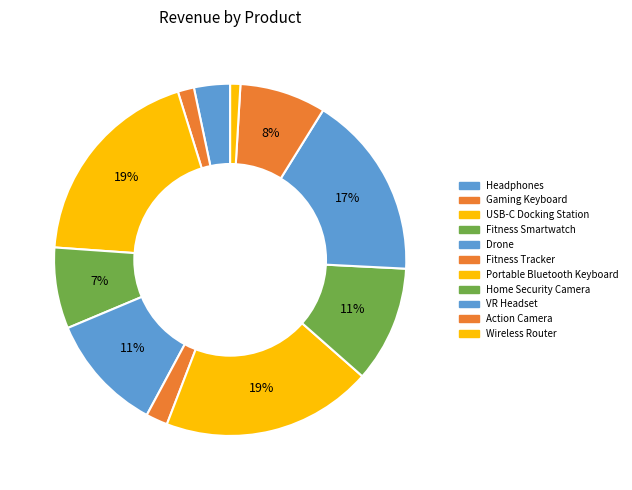

How much of the chart is everything except Headphones?

96.7%